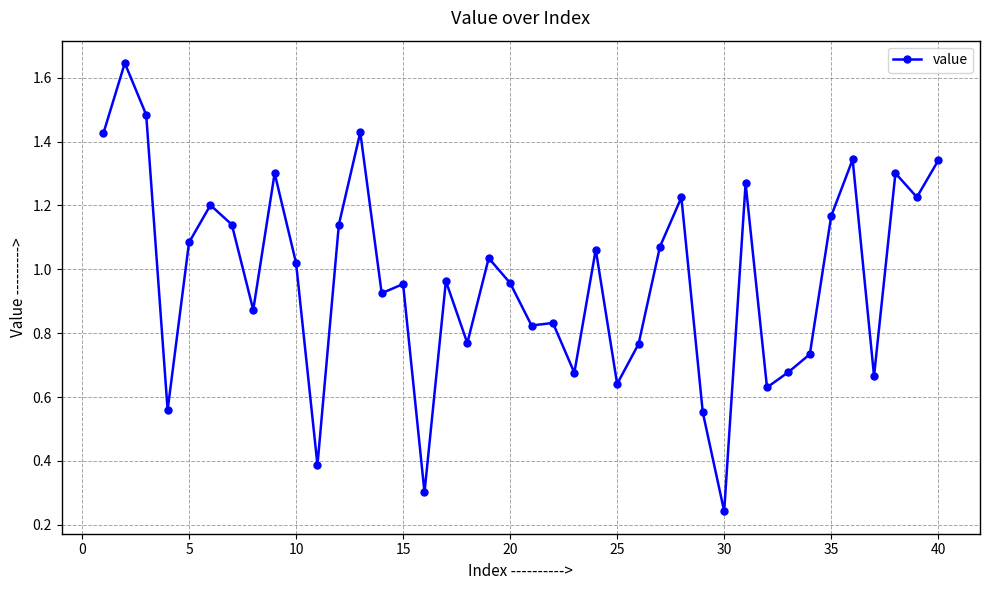

True or false: there are more than 2 points higher than both neighbors.

True